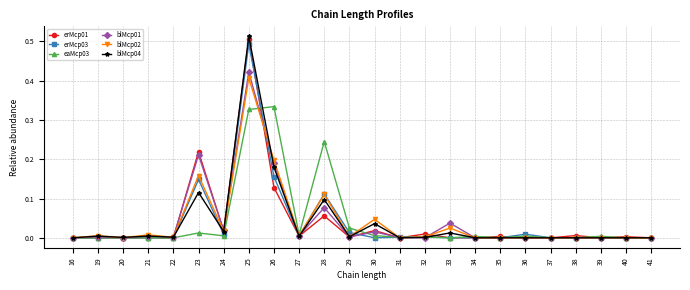

Does the chart have visible grid lines?

Yes